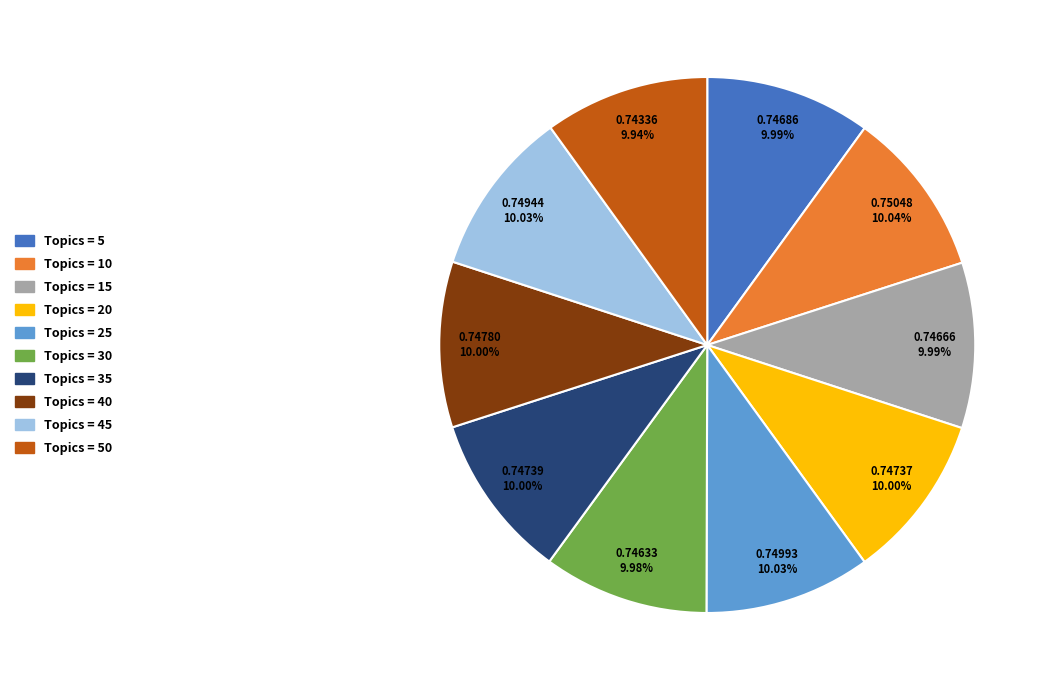

Does any single category account for the majority?

No